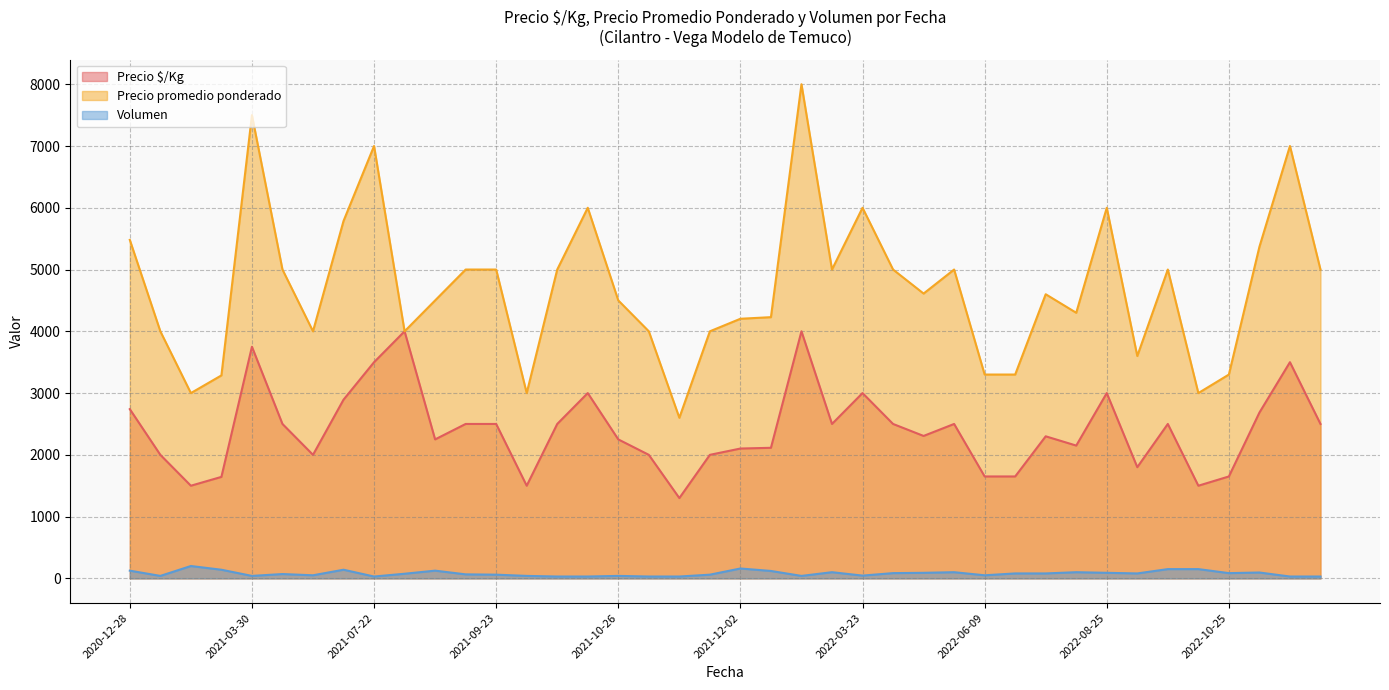

True or false: Precio promedio ponderado and Volumen cross at least once.

False